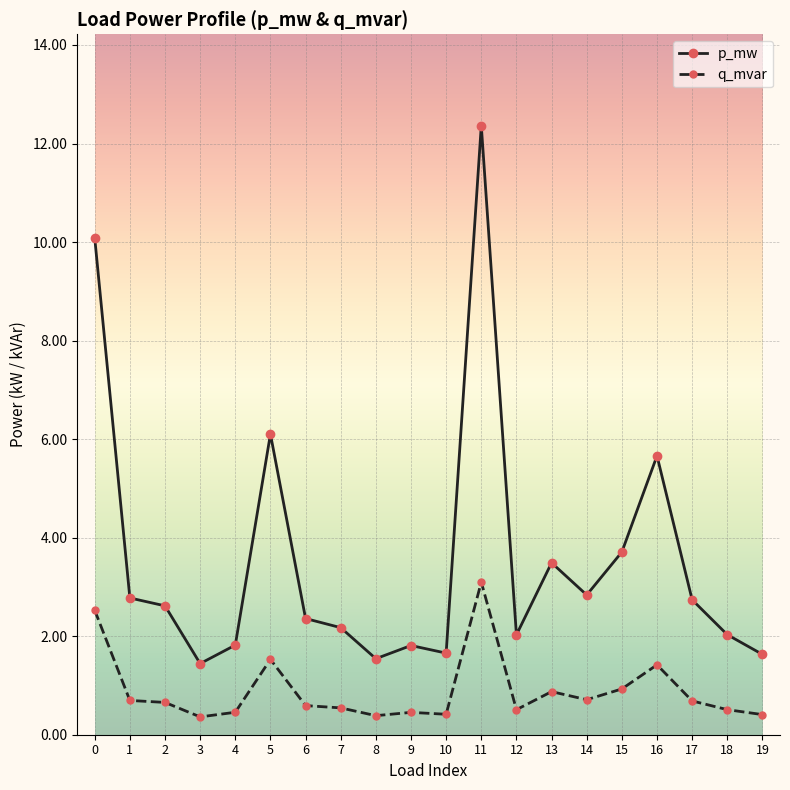

Is this an area chart (filled region under the line)?

No